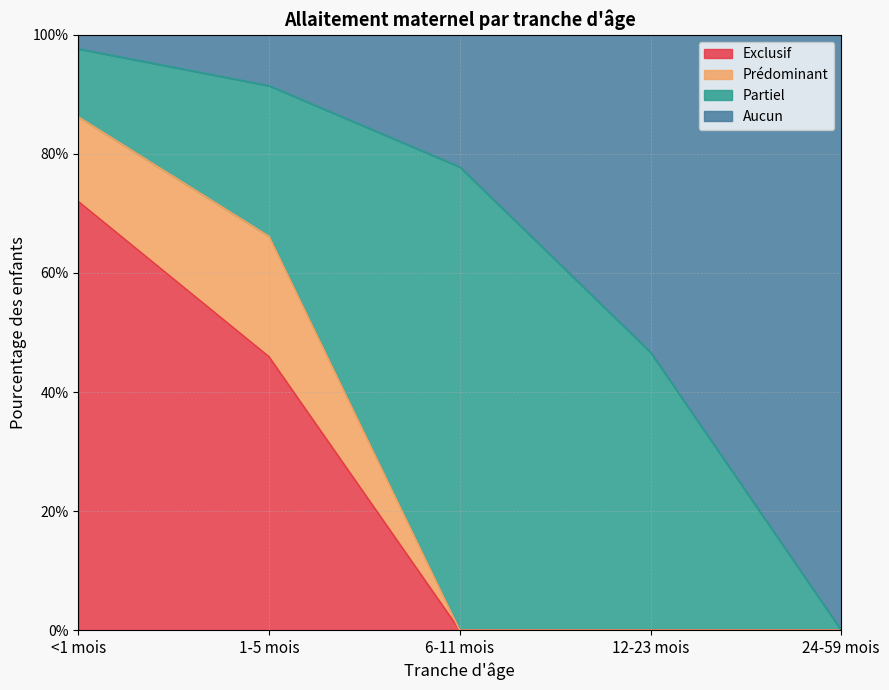

True or false: Exclusif has a value of 0.0 at 24-59 mois.

True